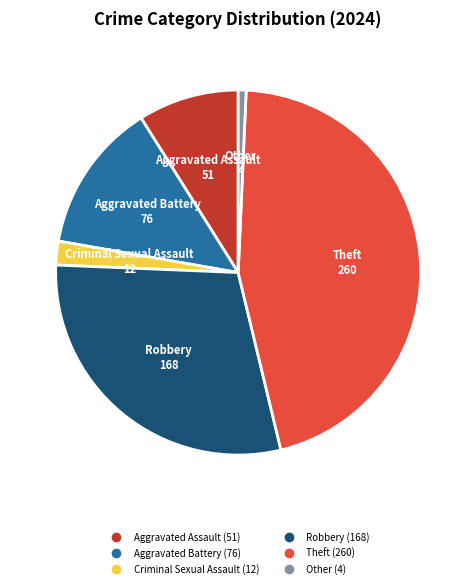

Between Theft and Other, which is larger?

Theft